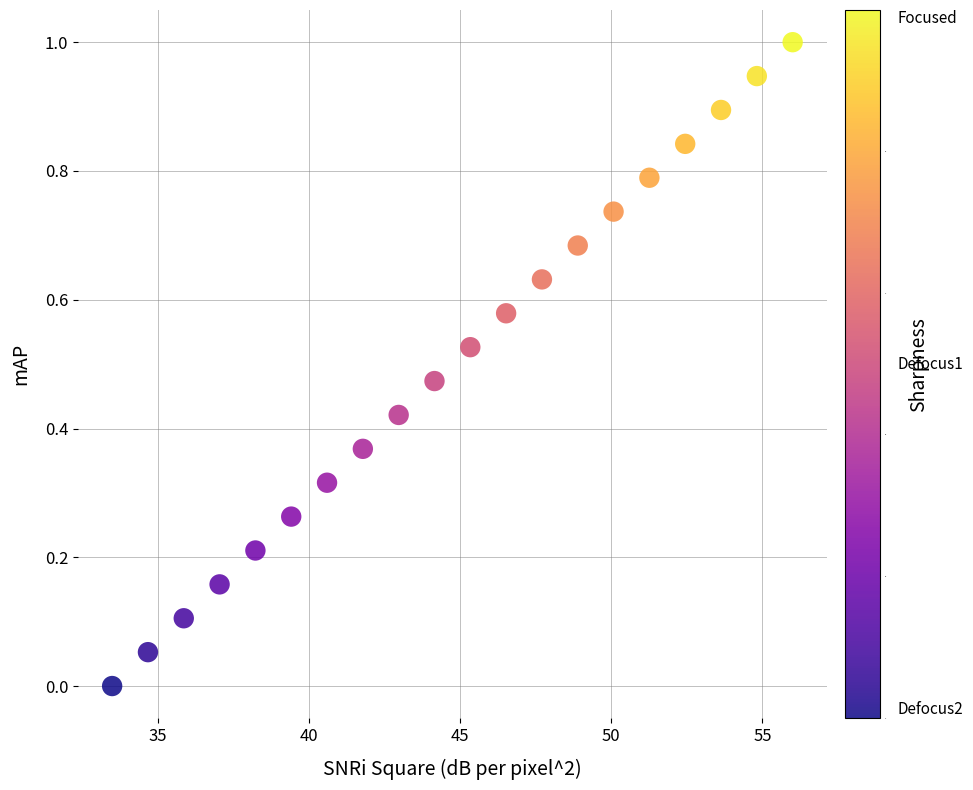

What is the range of X values (max minus min)?

22.5